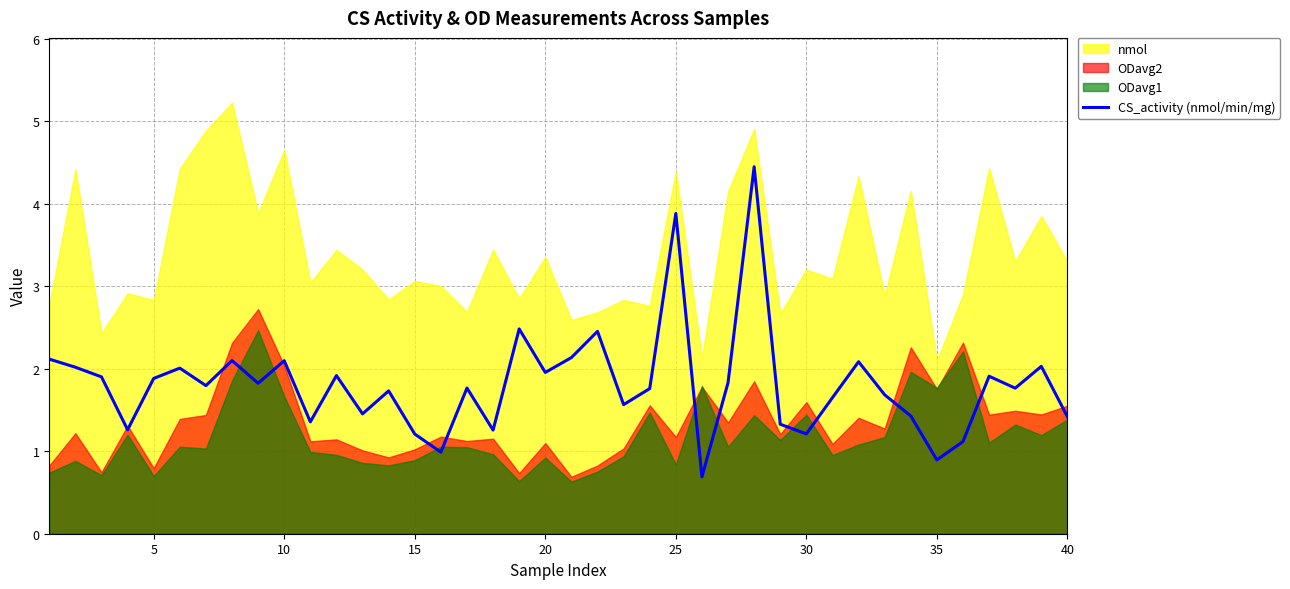

What is the sum of all values?

72.4